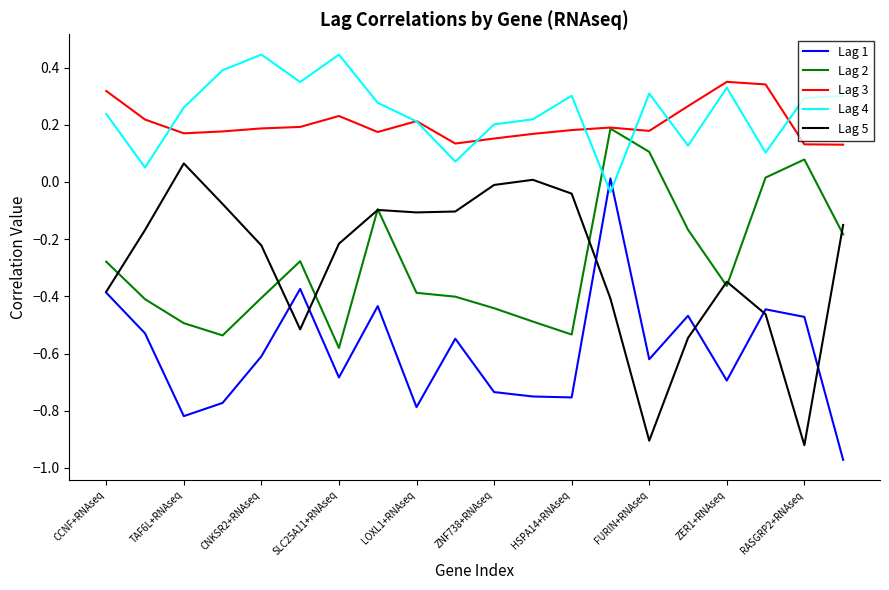

Rank the series by their maximum value, from lowest to highest.

Lag 1, Lag 5, Lag 2, Lag 3, Lag 4